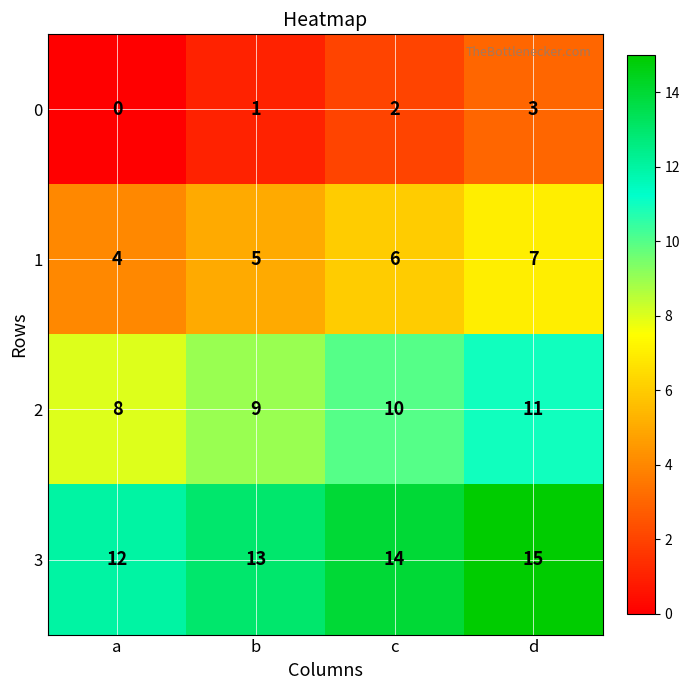

Reading left to right, extract all data points from this chart.

0: 0	1	2	3
1: 4	5	6	7
2: 8	9	10	11
3: 12	13	14	15